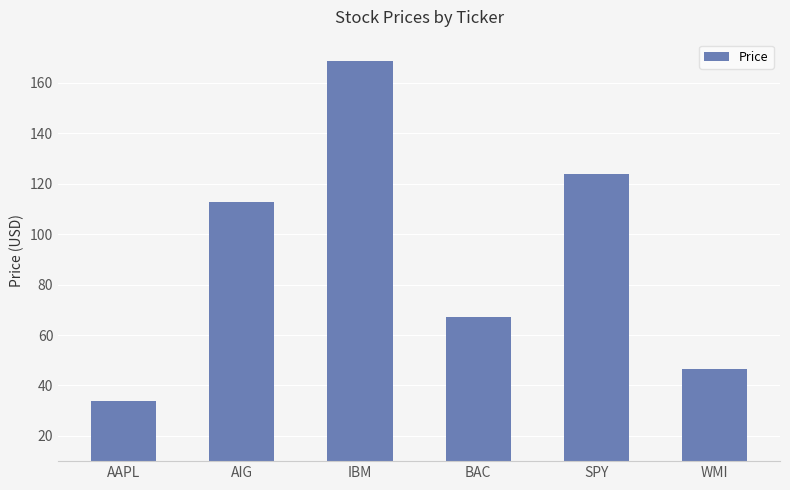

What is the change in value from IBM to BAC?

-101.5